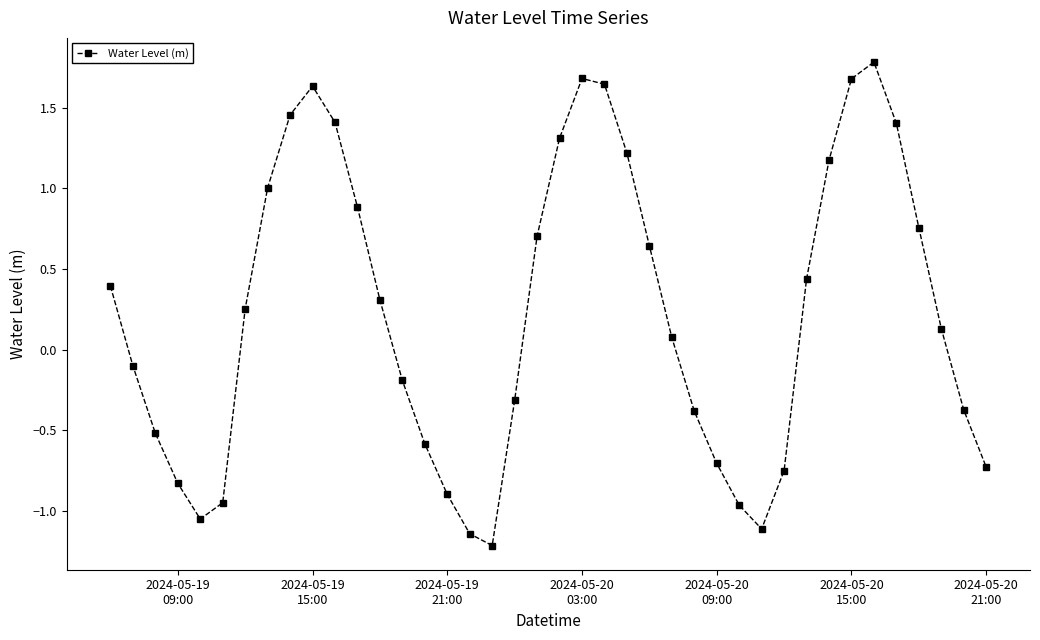

How many values are below 0?

18